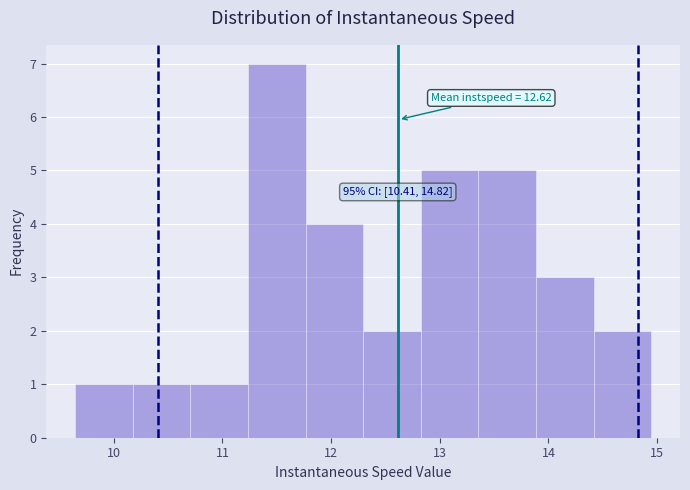

Which range on the x-axis has the tallest bar?

11.2 to 11.8